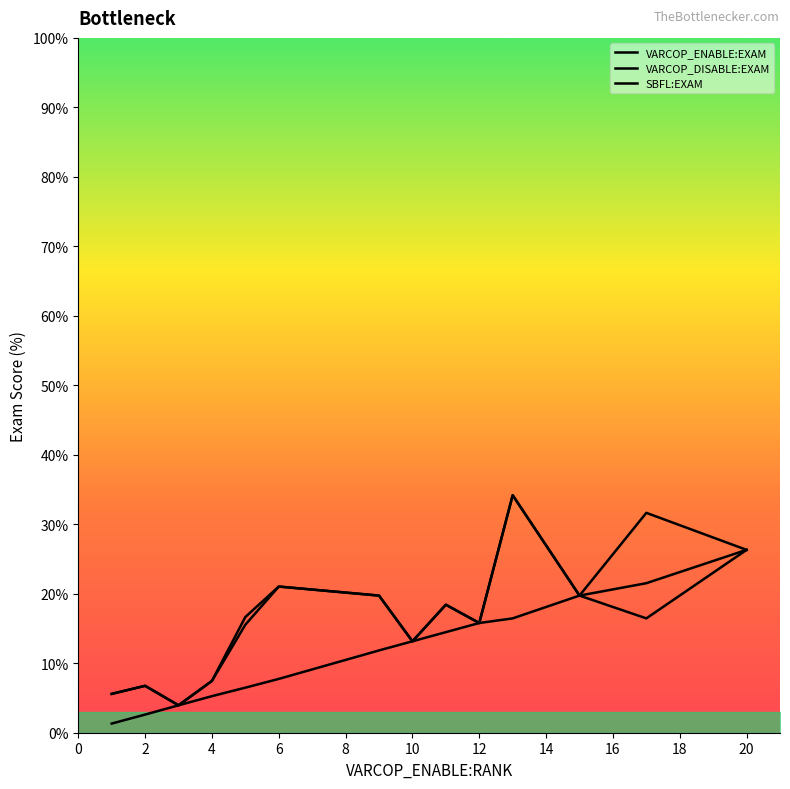

What is the value of the VARCOP_DISABLE:EXAM point at the 35th from the left?

7.9